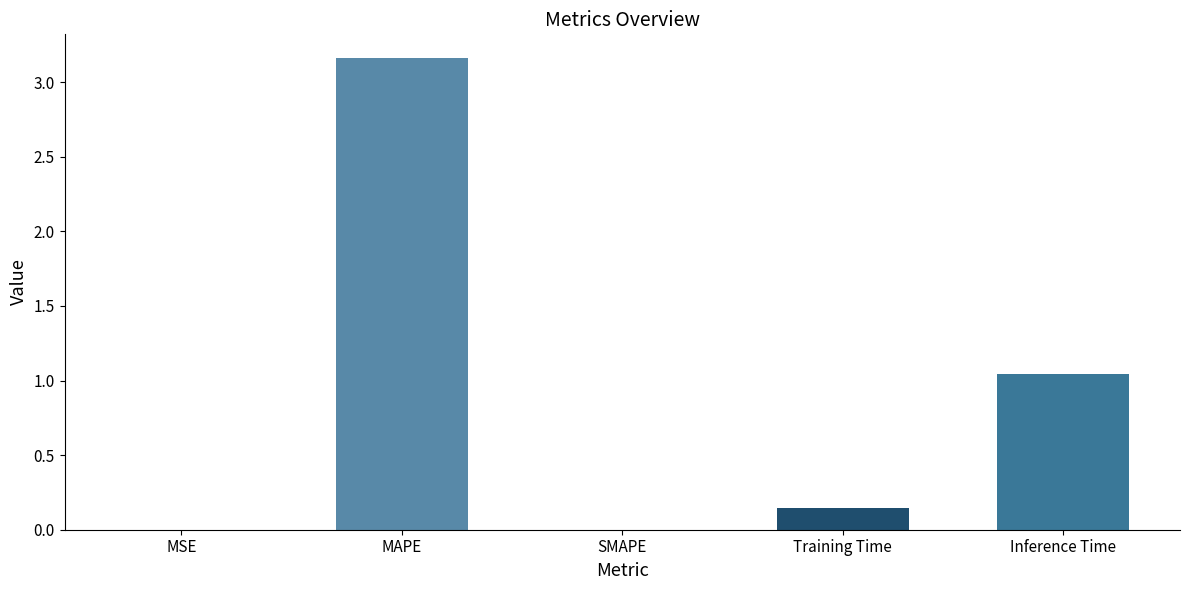

The value at MAPE is 5.6. True or false?

False